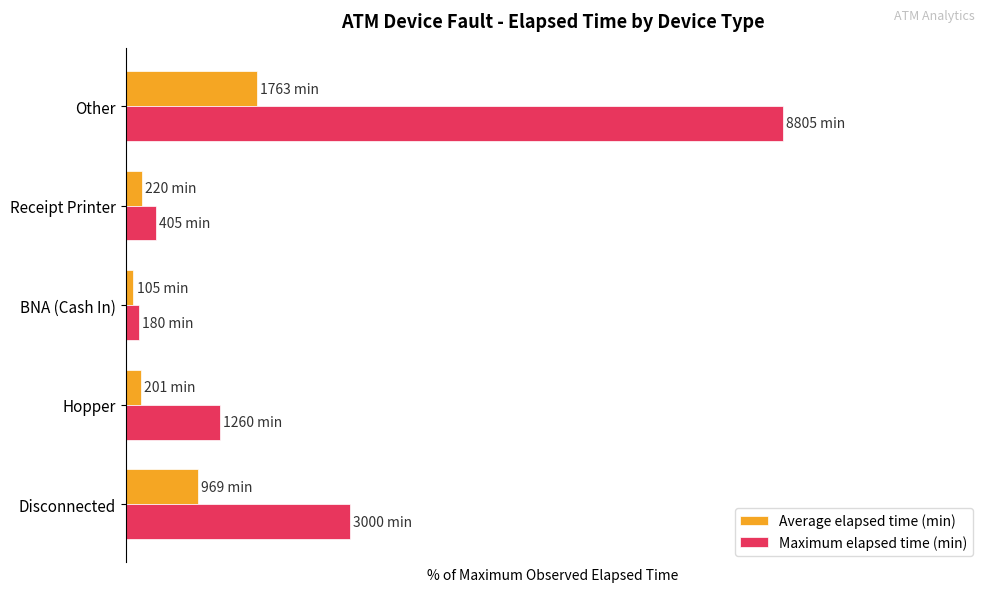

Which category has the lowest value across all series?

BNA (Cash In)